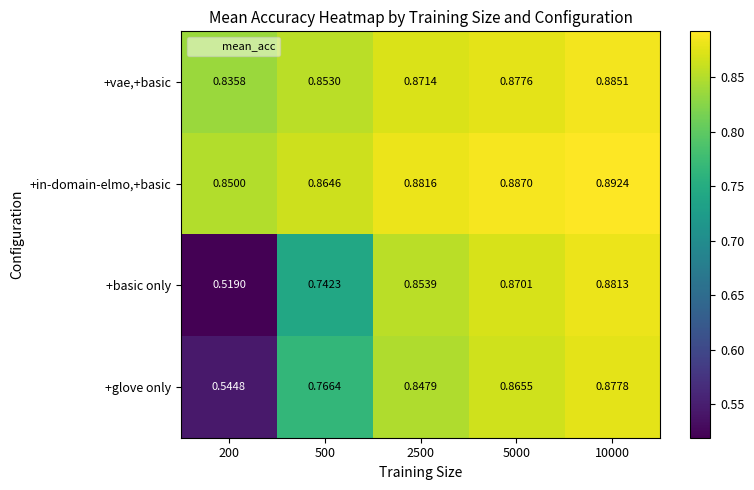

Is the value of +basic only at 2500 greater than the value of +vae,+basic at 200?

Yes